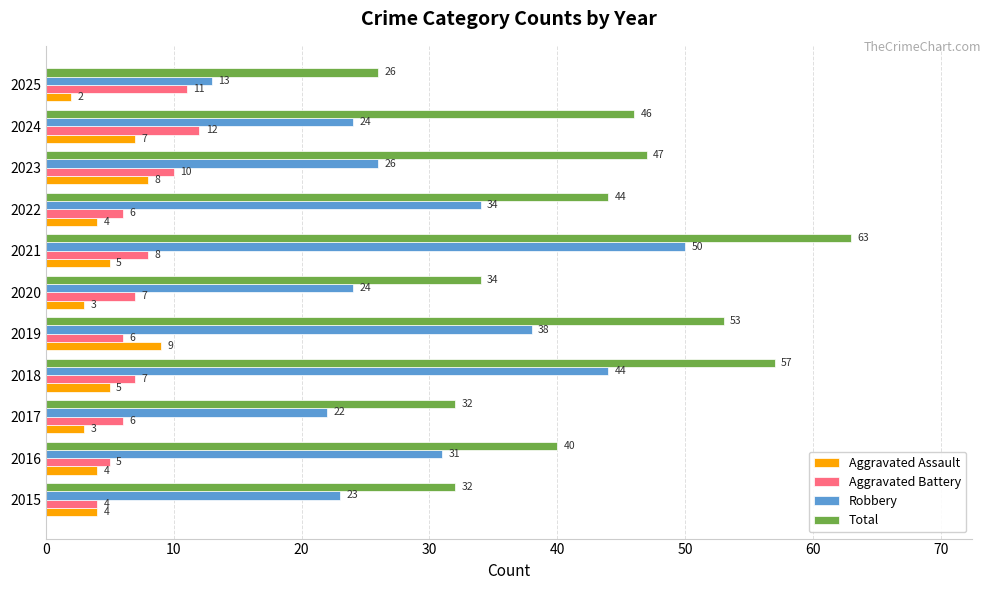

What is the difference between the Aggravated Battery values at 2025 and 2015?

7